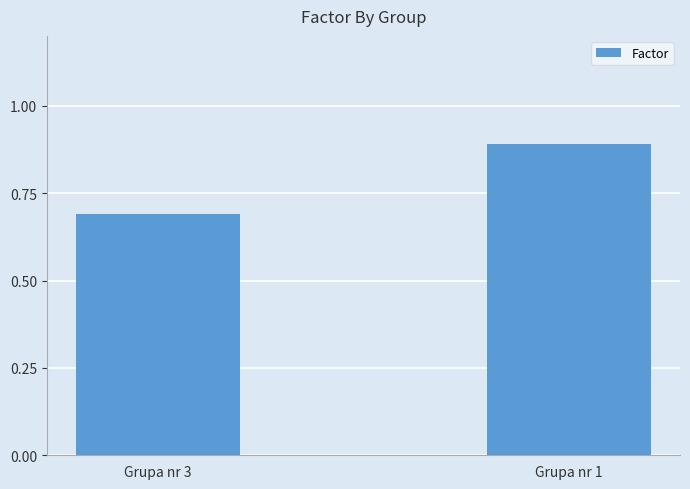

Rank the categories by value from lowest to highest.

Grupa nr 3, Grupa nr 1